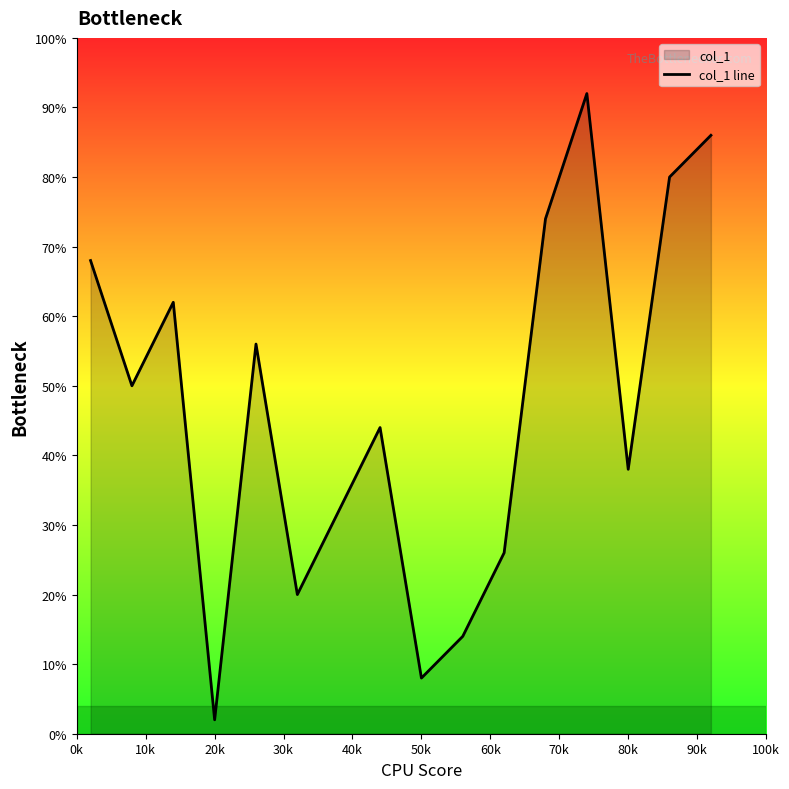

What is the difference between the maximum and minimum values?

90